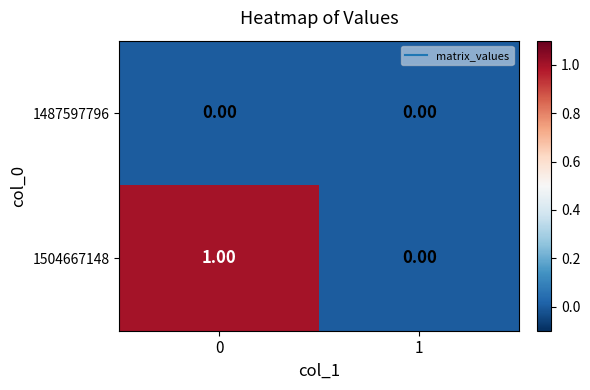

Is the value of 1487597796 at 0 greater than the value of 1504667148 at 0?

No